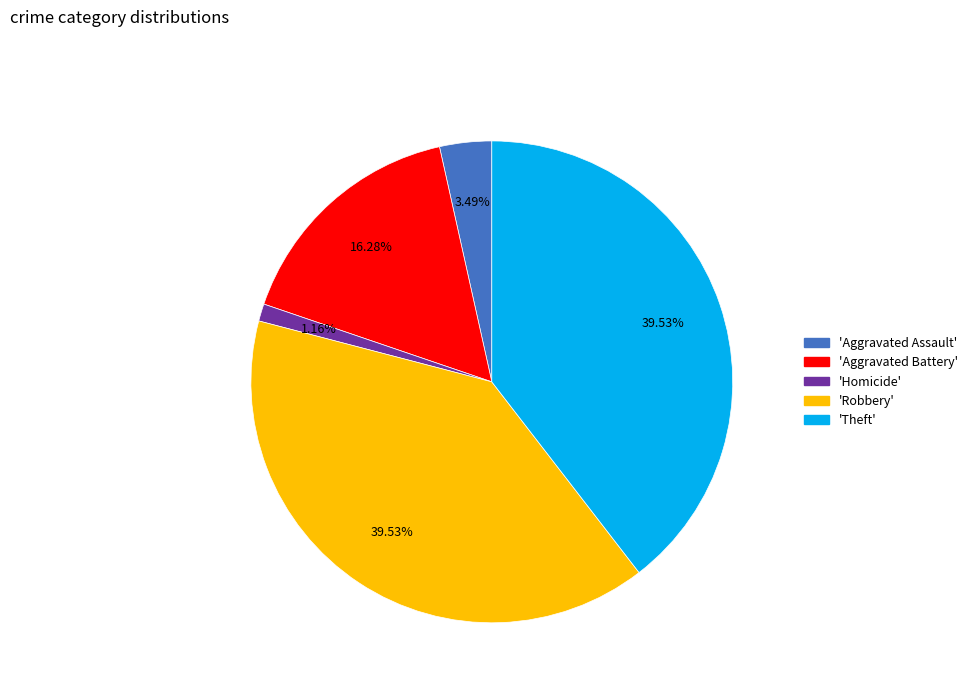

Is there any slice that represents more than half of the pie?

No